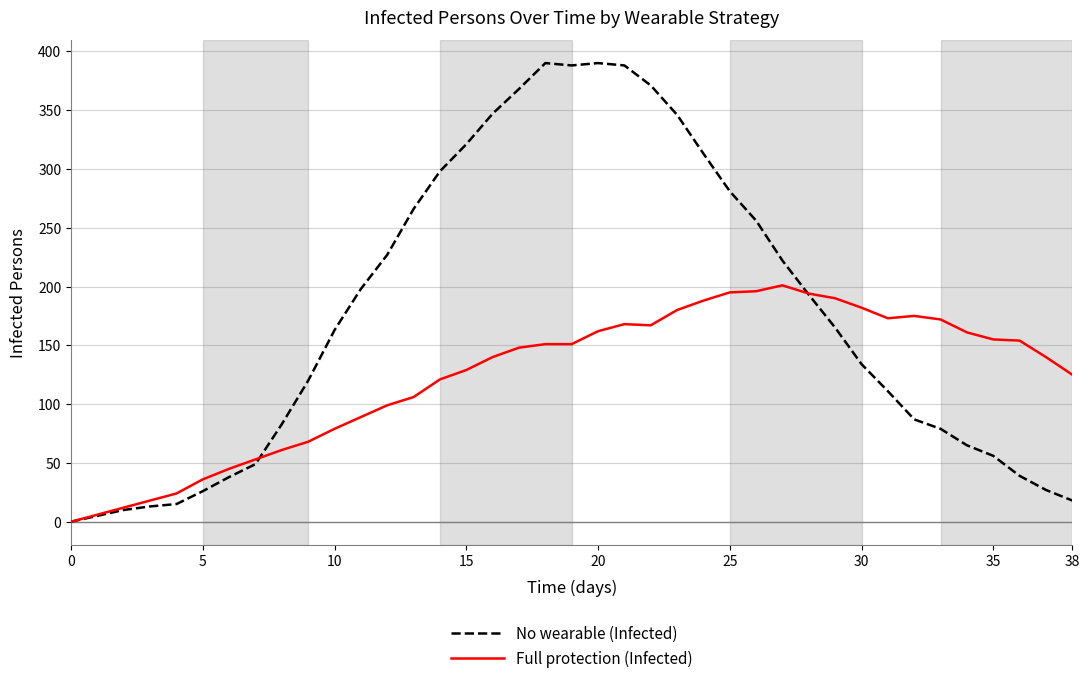

What is the highest value of the No wearable (Infected) series?

390